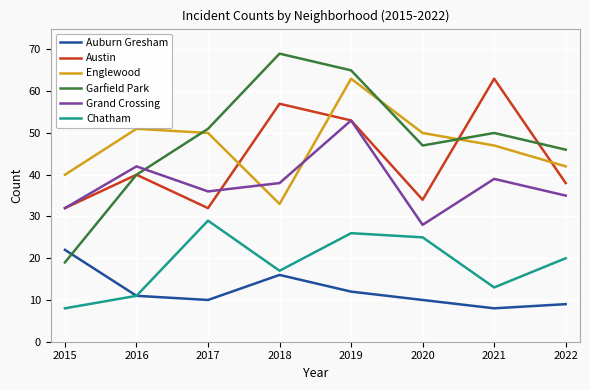

Where does the Chatham series first go above 20?

2017